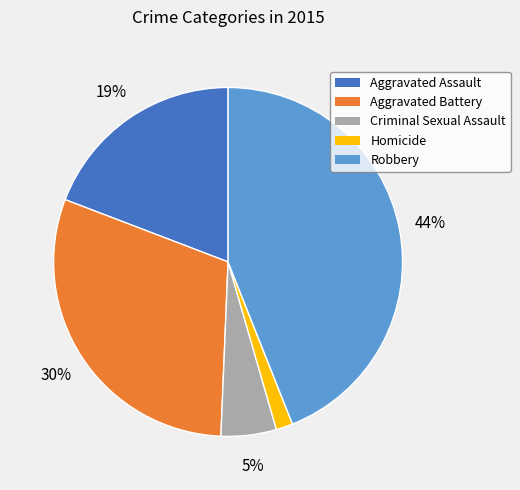

True or false: Aggravated Battery accounts for 30% of the total.

True